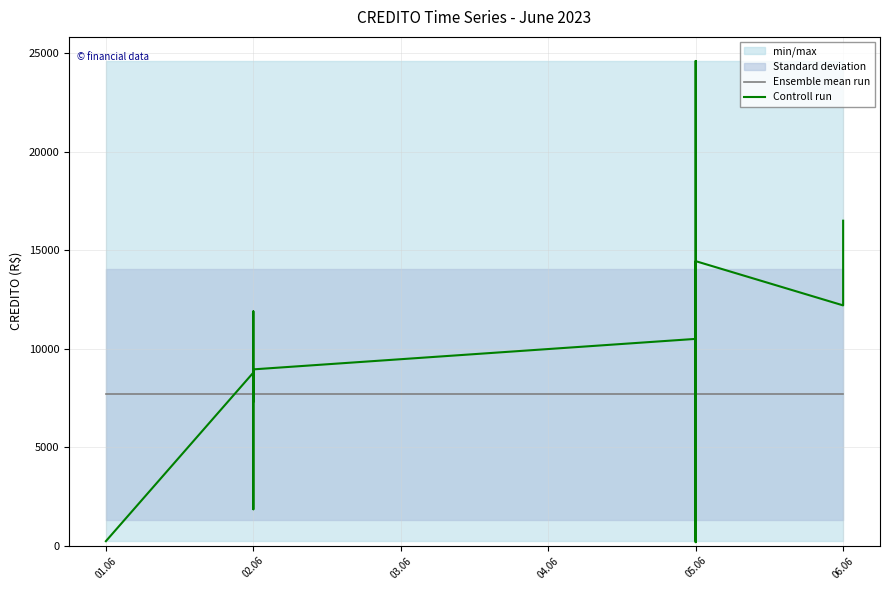

The value of Ensemble mean run at 05.06 is 11993.6. True or false?

False